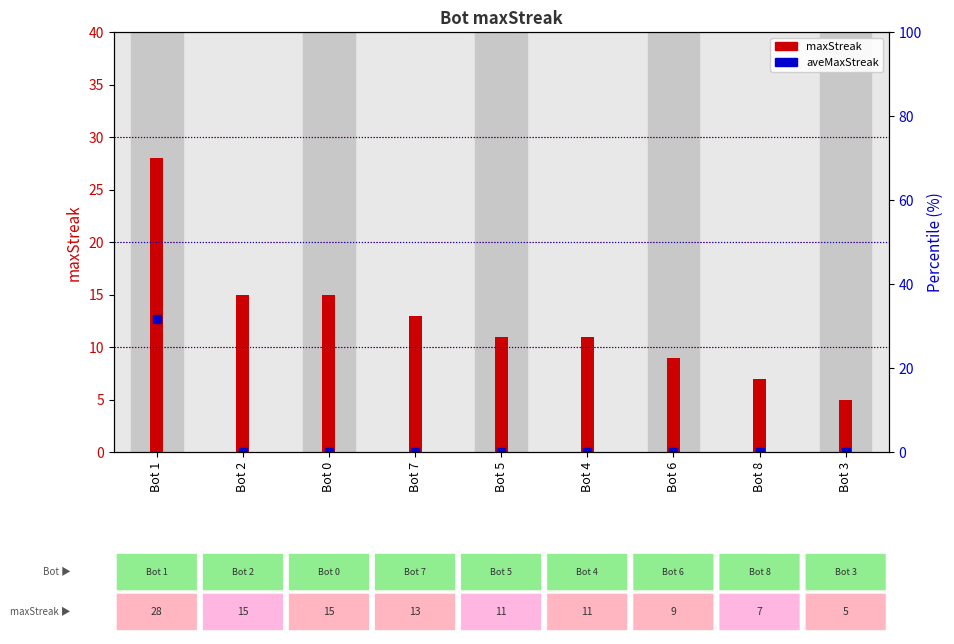

What is the total value across all series at Bot 2?

15.0